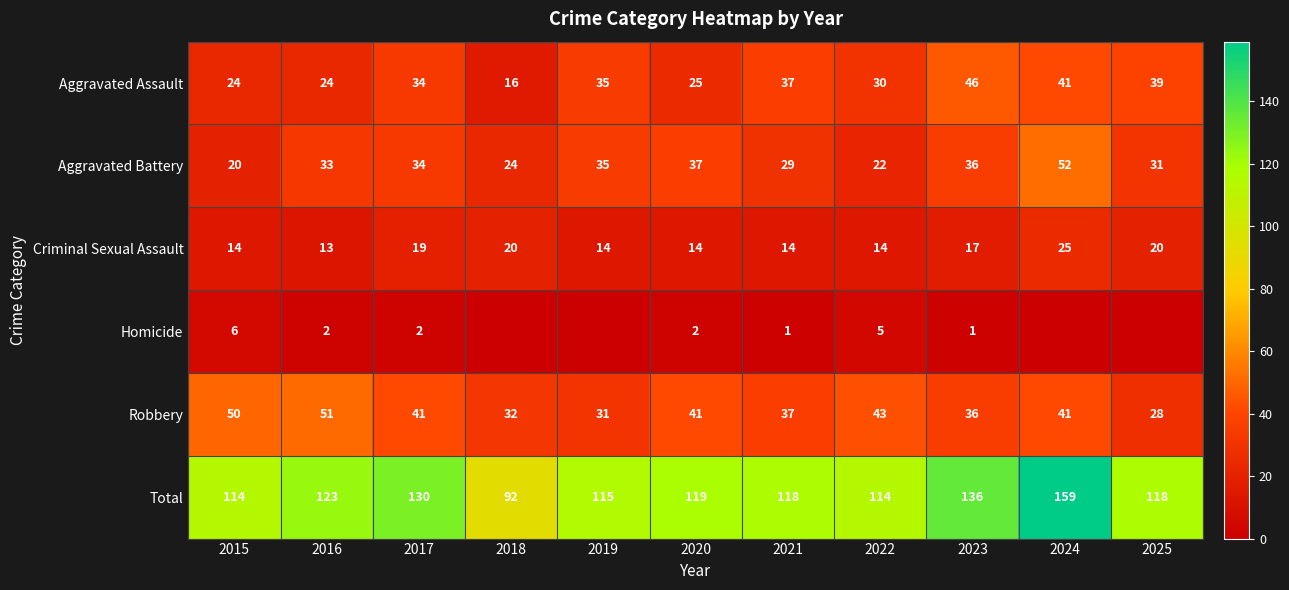

True or false: Total has a value of 57 at 2015.

False